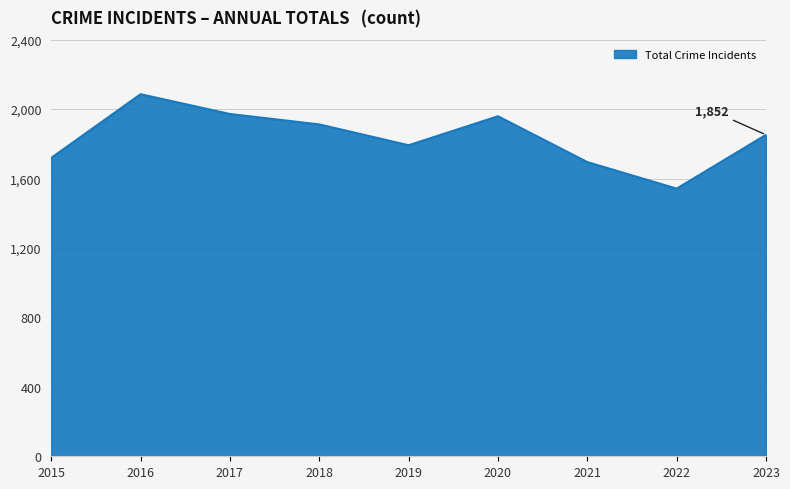

What is the change in value from 2018 to 2021?

-217